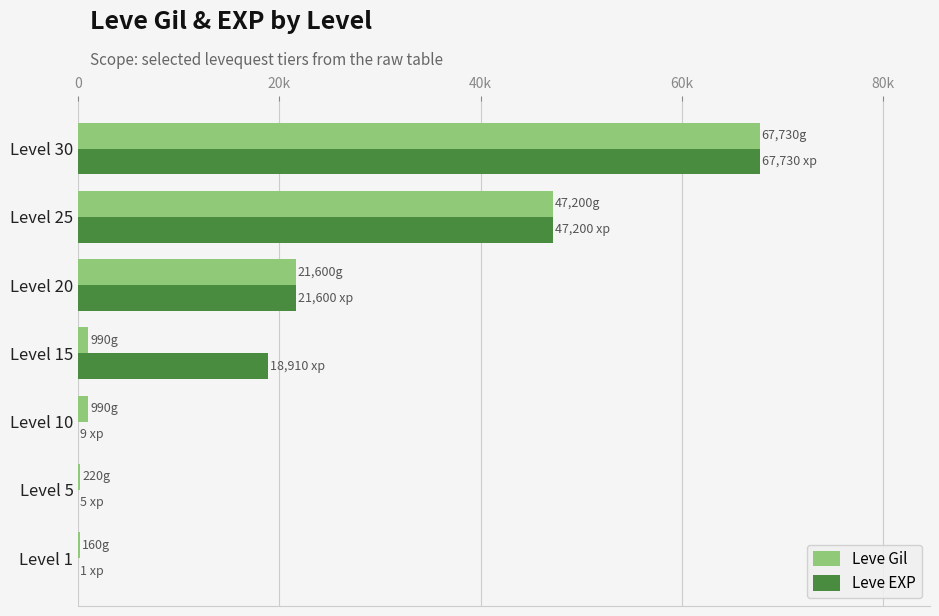

What is the value of the Leve Gil bar at the 2nd from the left?

220